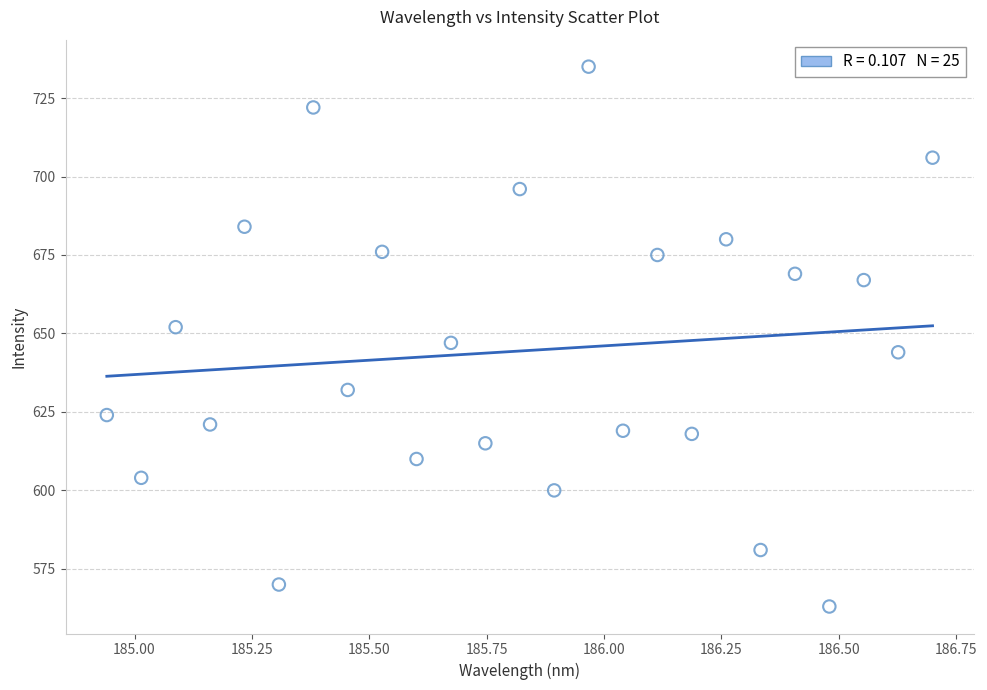

What is the range of Y values (max minus min)?

172